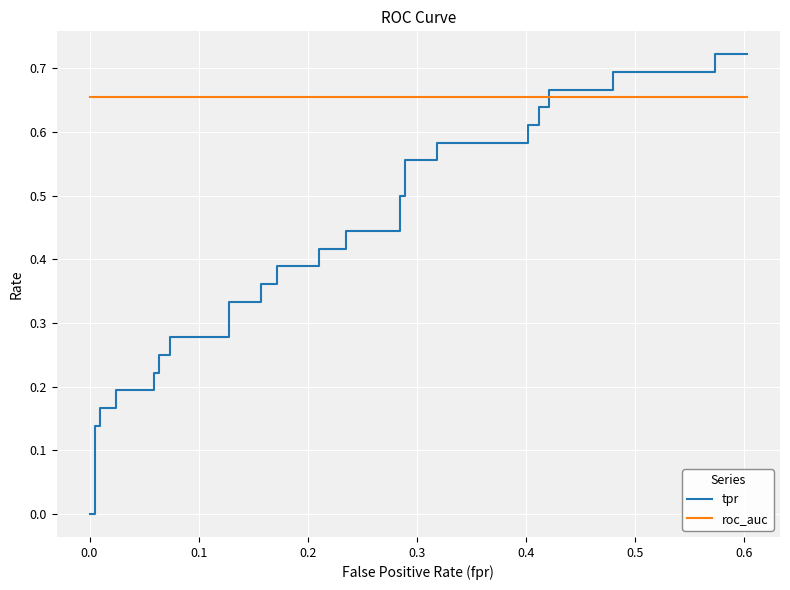

Reading right to left, what are all the values shown in this chart?

tpr: 0.7	0.7	0.7	0.7	0.7	0.7	0.6	0.6	0.6	0.6	0.6	0.6	0.6	0.6	0.5	0.5	0.4	0.4	0.4	0.4	0.4	0.4	0.4	0.4	0.3	0.3	0.3	0.3	0.2	0.2	0.2	0.2	0.2	0.2	0.2	0.2	0.1	0.1	0.0	0.0
roc_auc: 0.7	0.7	0.7	0.7	0.7	0.7	0.7	0.7	0.7	0.7	0.7	0.7	0.7	0.7	0.7	0.7	0.7	0.7	0.7	0.7	0.7	0.7	0.7	0.7	0.7	0.7	0.7	0.7	0.7	0.7	0.7	0.7	0.7	0.7	0.7	0.7	0.7	0.7	0.7	0.7